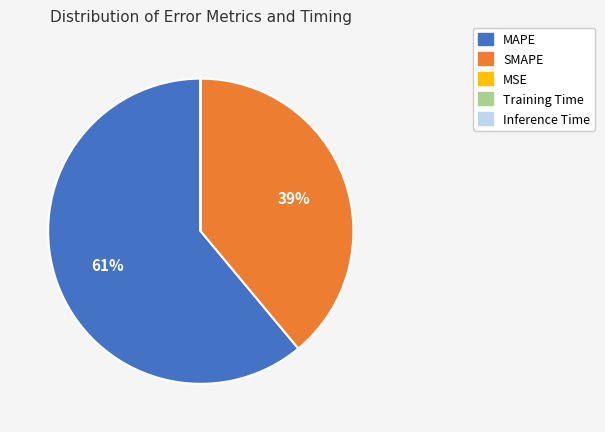

To the nearest percent, what is the average slice percentage?

20%